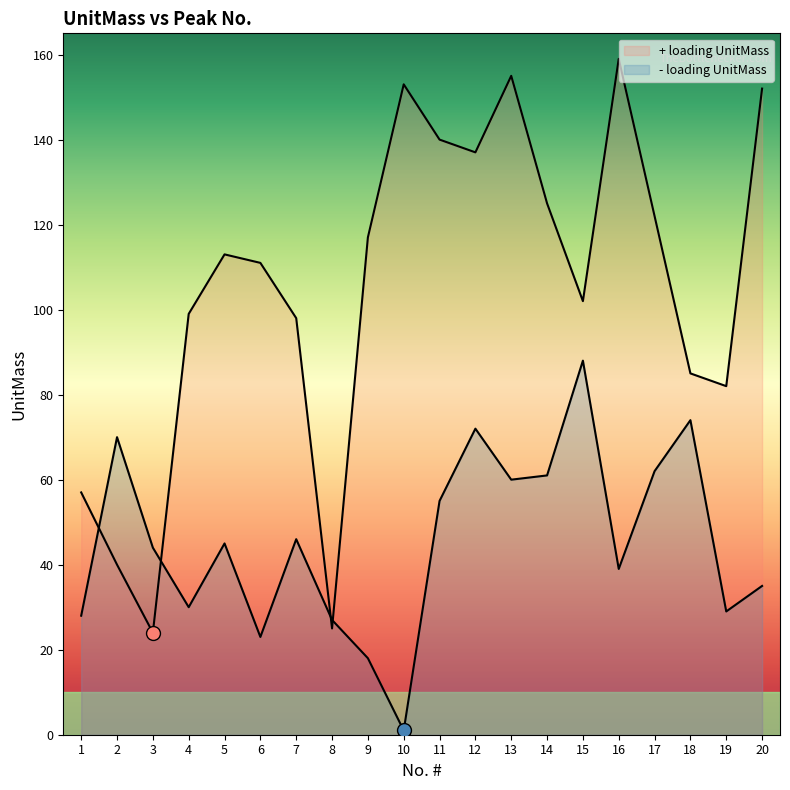

True or false: - loading UnitMass and + loading UnitMass cross at least once.

True